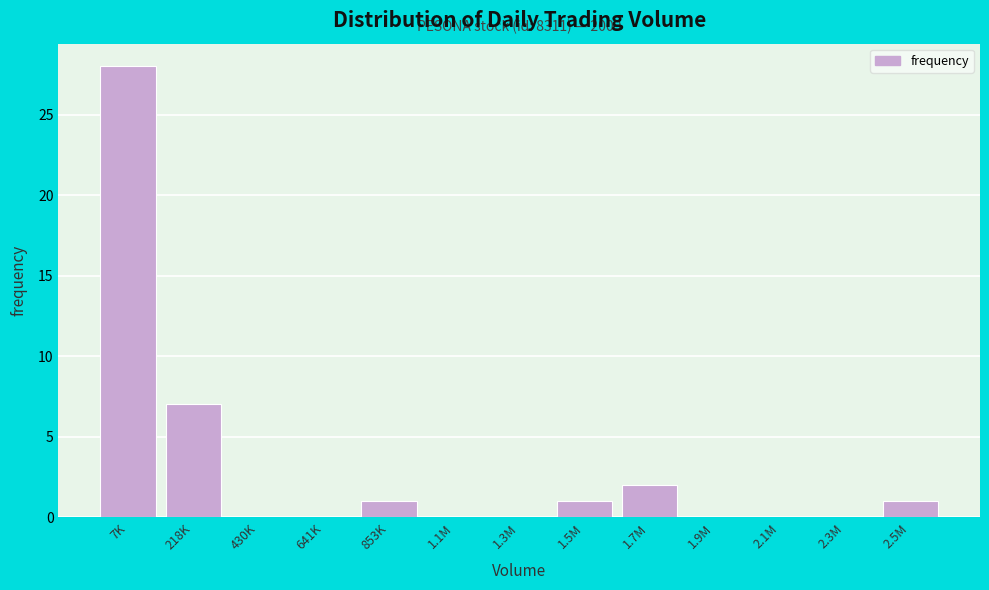

Reading left to right, extract all data points from this chart.

7K=28	218K=7	430K=0	641K=0	853K=1	1.1M=0	1.3M=0	1.5M=1	1.7M=2	1.9M=0	2.1M=0	2.3M=0	2.5M=1